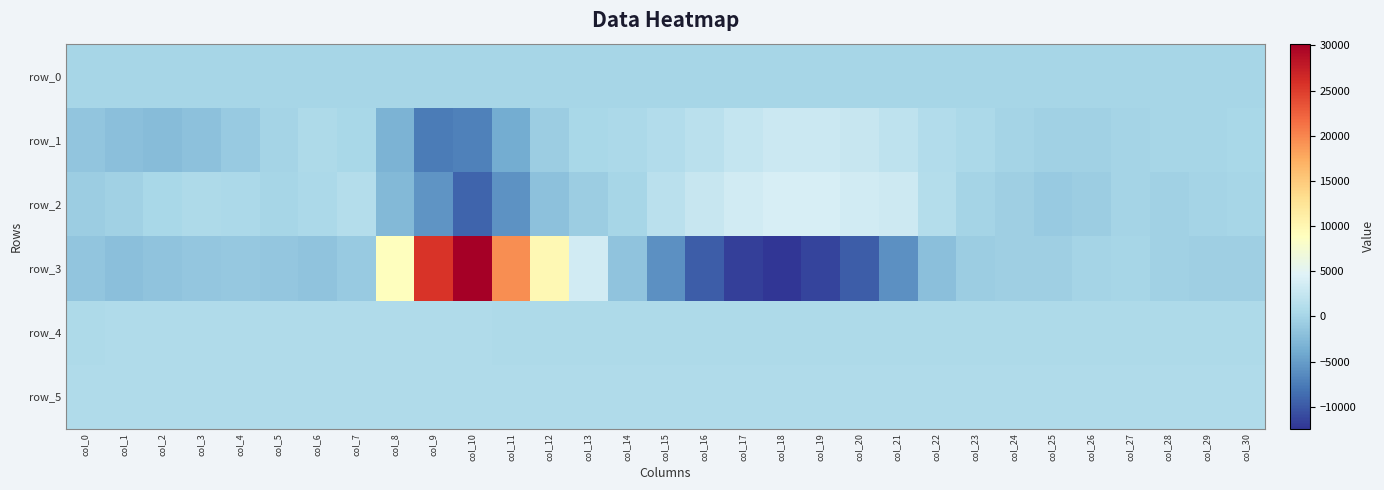

At col_7, list the series in order from smallest to largest.

row_3, row_0, row_1, row_4, row_5, row_2